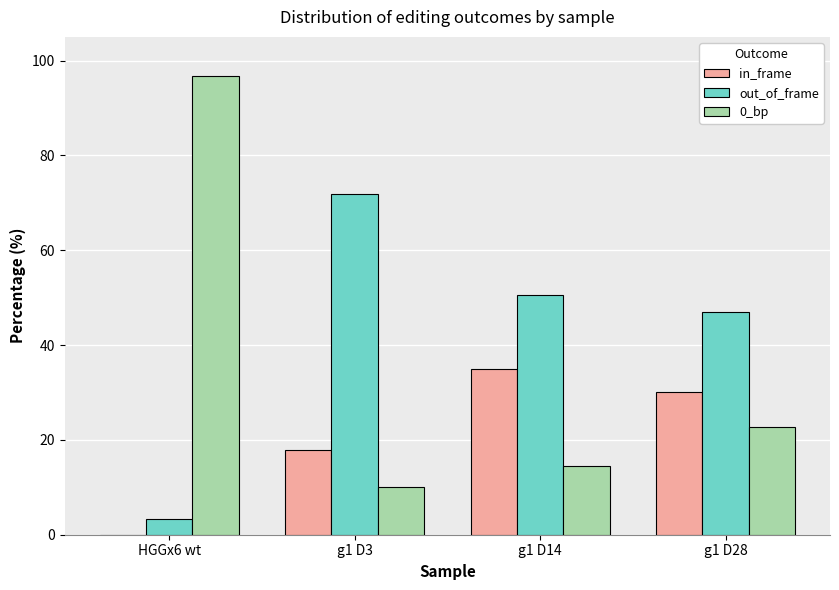

What is the maximum value for 0_bp?

96.6